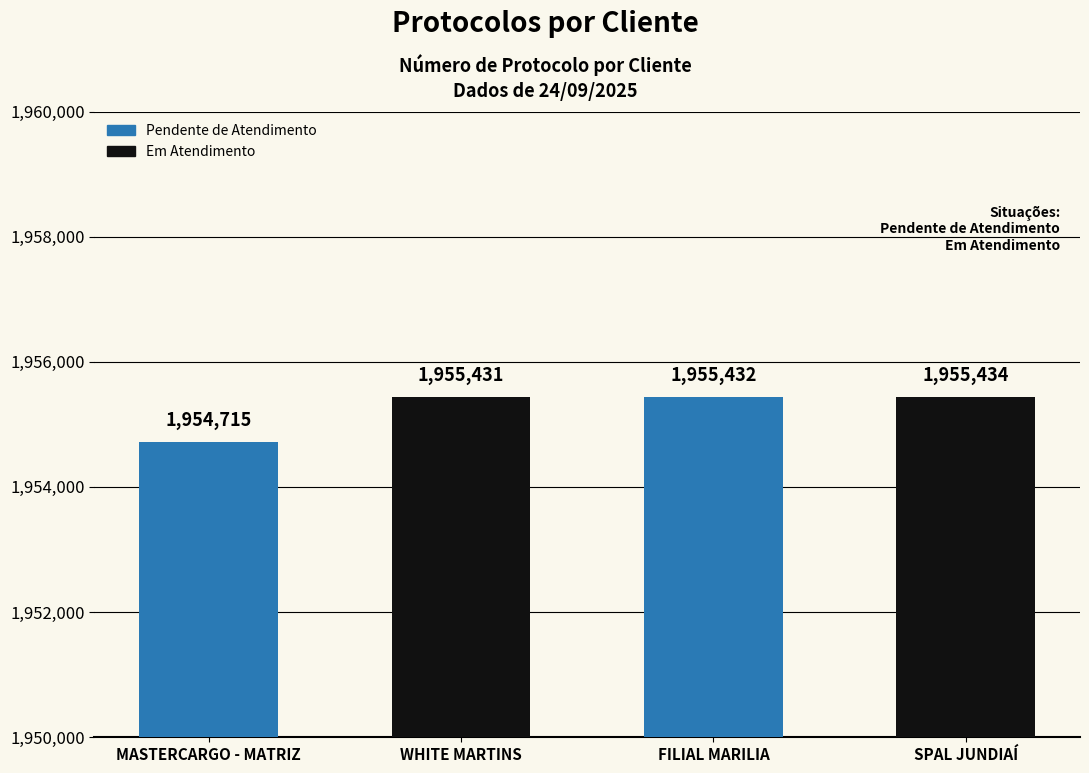

What is the label of the 4th bar from the left?

SPAL JUNDIAÍ